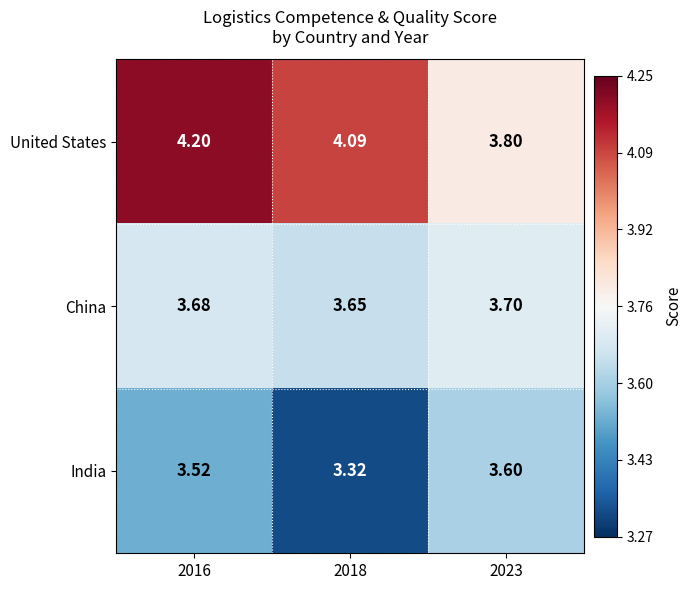

List the series in order of their peak value, lowest first.

India, China, United States